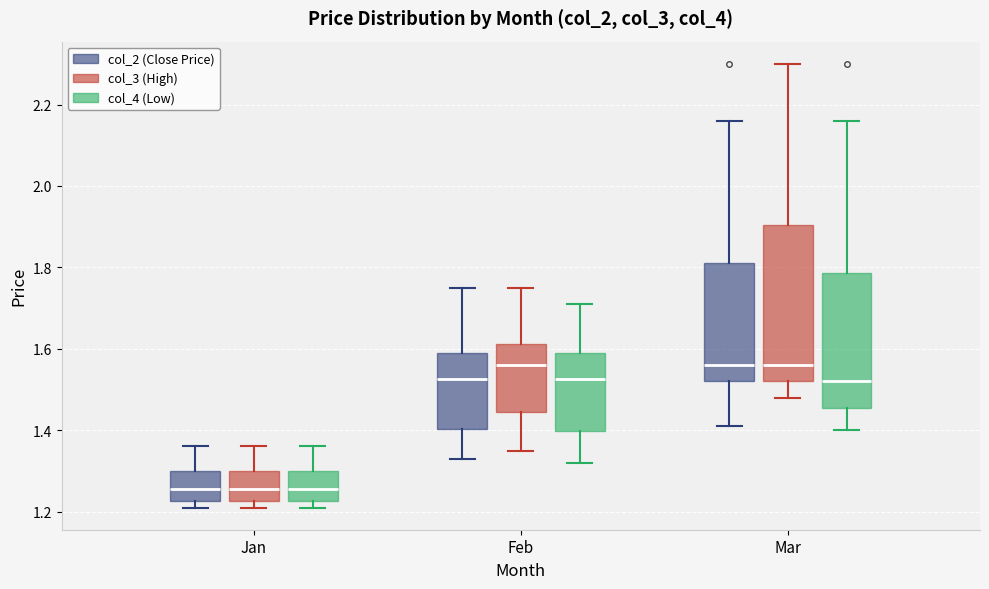

Reading left to right, transcribe this box plot: for each box, give where its median line is, the range the box spans, and where its two whiskers end, as read against the y-axis. The values are not printed on the chart, so give them approximately, as read against the axis.

Jan (col_2 (Close Price)): median 1.26, box 1.22 to 1.30, whiskers 1.22 (just below the box's lower edge) to 1.36
Jan (col_3 (High)): median 1.26, box 1.22 to 1.30, whiskers 1.22 (just below the box's lower edge) to 1.36
Jan (col_4 (Low)): median 1.26, box 1.22 to 1.30, whiskers 1.22 (just below the box's lower edge) to 1.36
Feb (col_2 (Close Price)): median 1.52, box 1.40 to 1.60, whiskers 1.34 to 1.76
Feb (col_3 (High)): median 1.56, box 1.44 to 1.62, whiskers 1.36 to 1.76
Feb (col_4 (Low)): median 1.52, box 1.40 to 1.60, whiskers 1.32 to 1.72
Mar (col_2 (Close Price)): median 1.56, box 1.52 to 1.82, whiskers 1.42 to 2.16
Mar (col_3 (High)): median 1.56, box 1.52 to 1.90, whiskers 1.48 to 2.30
Mar (col_4 (Low)): median 1.52, box 1.46 to 1.78, whiskers 1.40 to 2.16